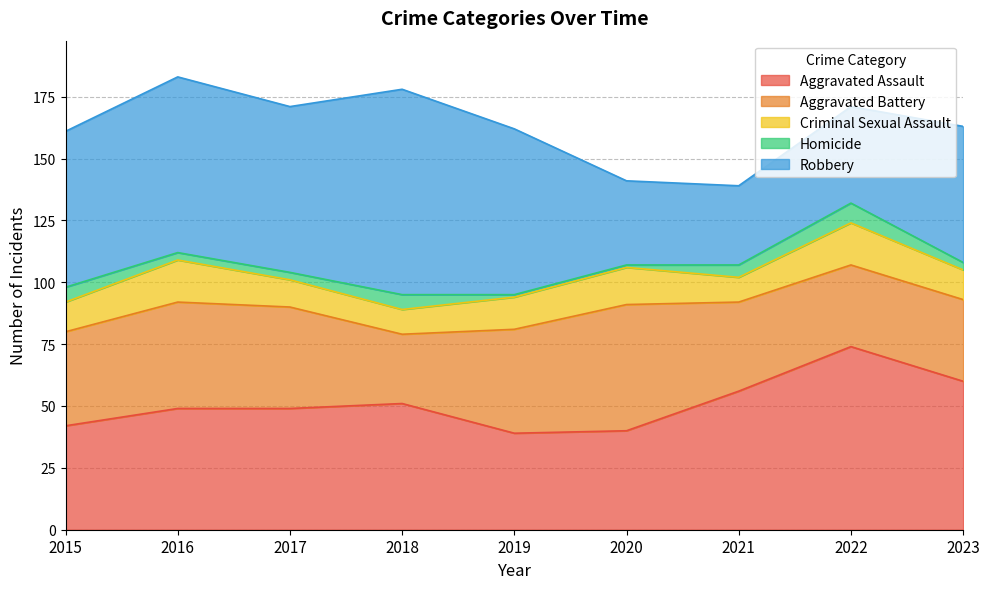

At how many categories does at least one series exceed 63?

5